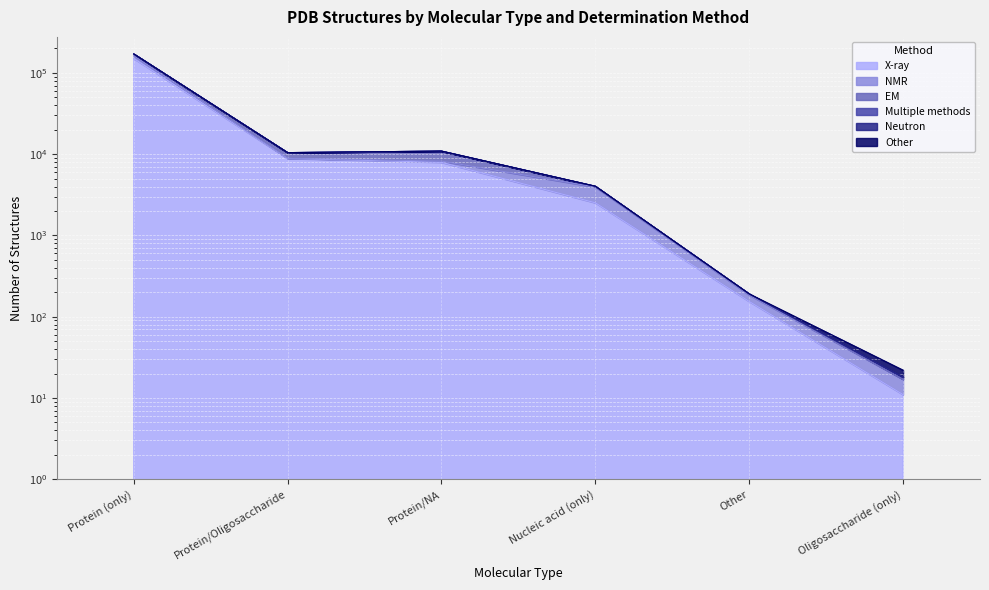

List the labels in order of Multiple methods value, smallest first.

Oligosaccharide (only), Other, Nucleic acid (only), Protein/Oligosaccharide, Protein/NA, Protein (only)